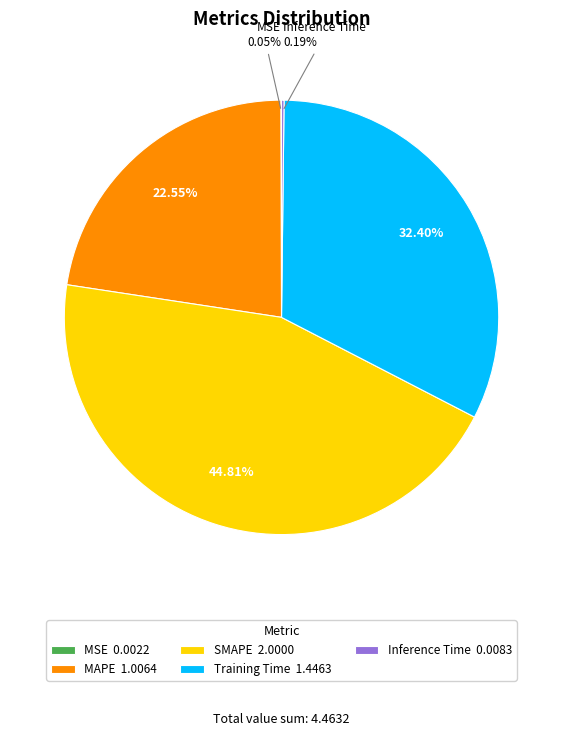

What percentage is the Training Time slice, to the nearest percent?

32%